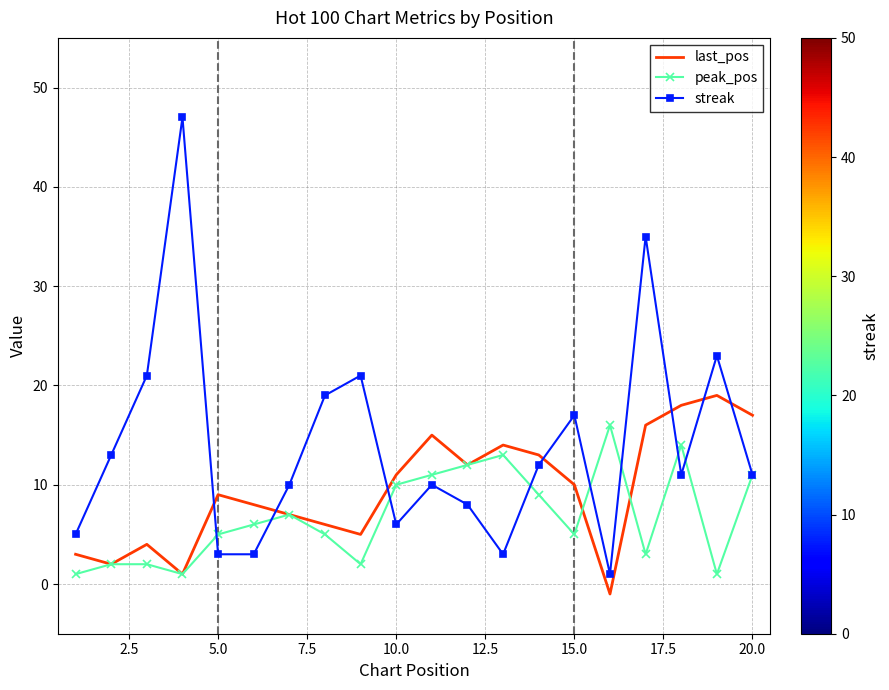

What is the average value of the last_pos series?

9